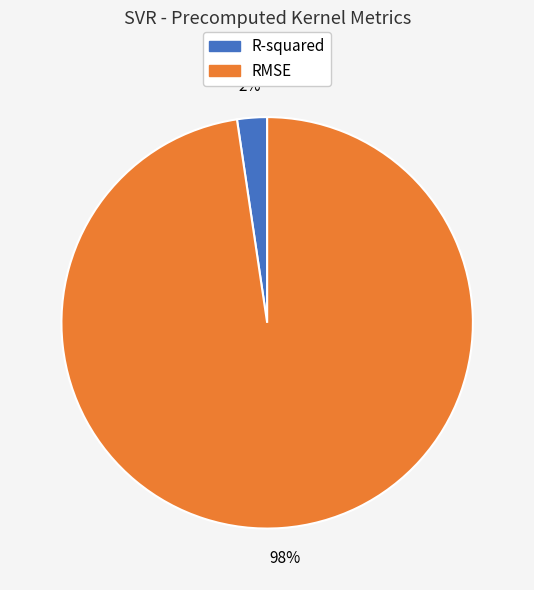

True or false: R-squared accounts for 9% of the total.

False